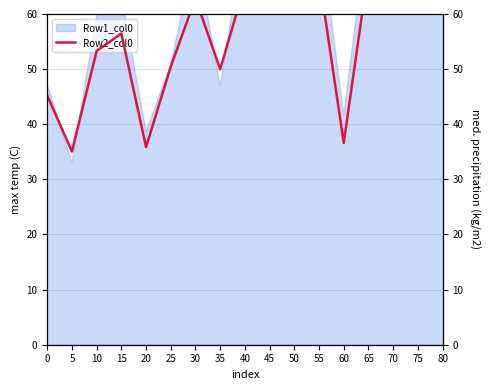

What is the sum of all values?

988.1